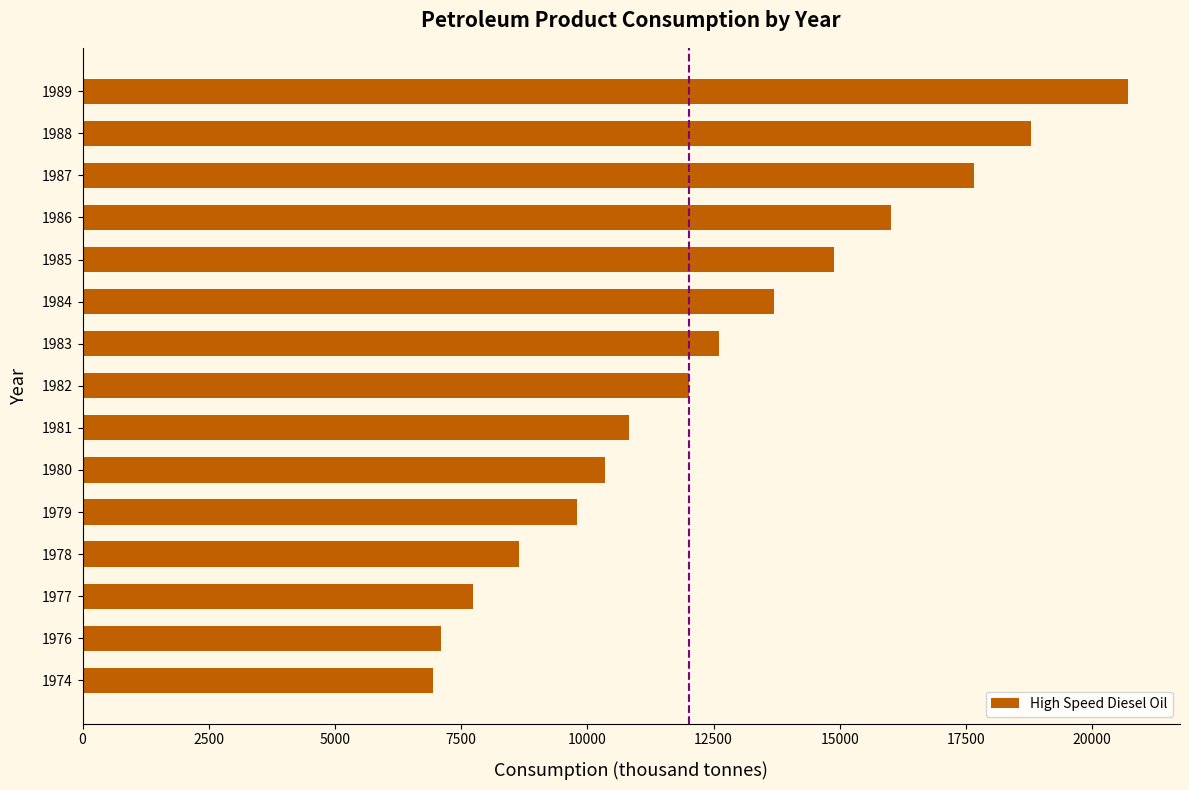

Between 1987 and 1978, which is larger?

1987